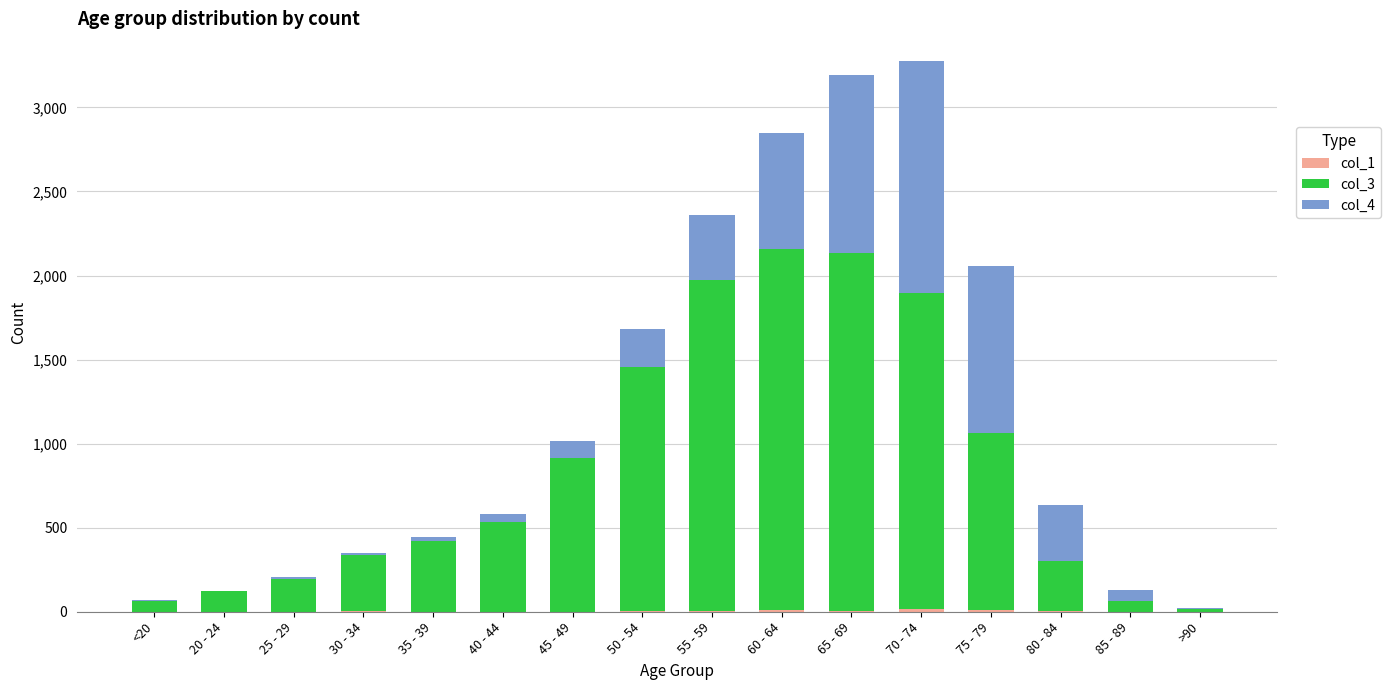

Are the bars grouped side by side (vs. stacked)?

No